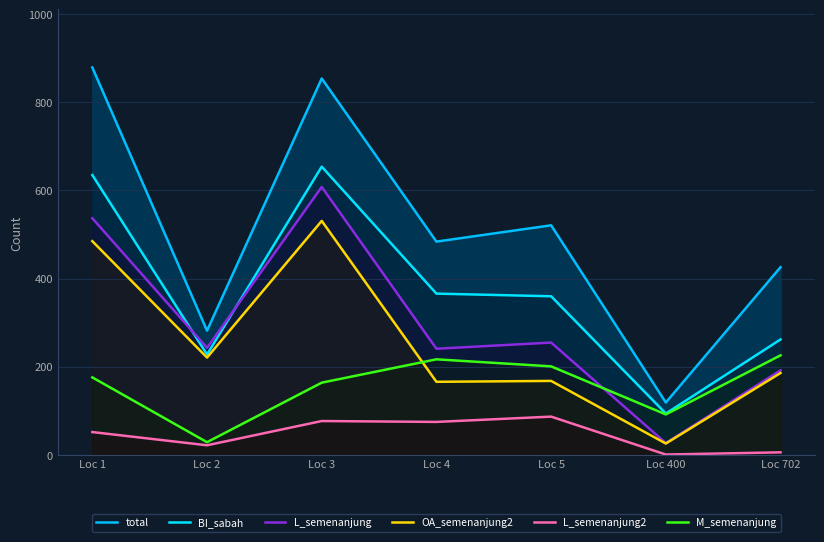

The L_semenanjung2 series shows 77 at Loc 3. True or false?

True